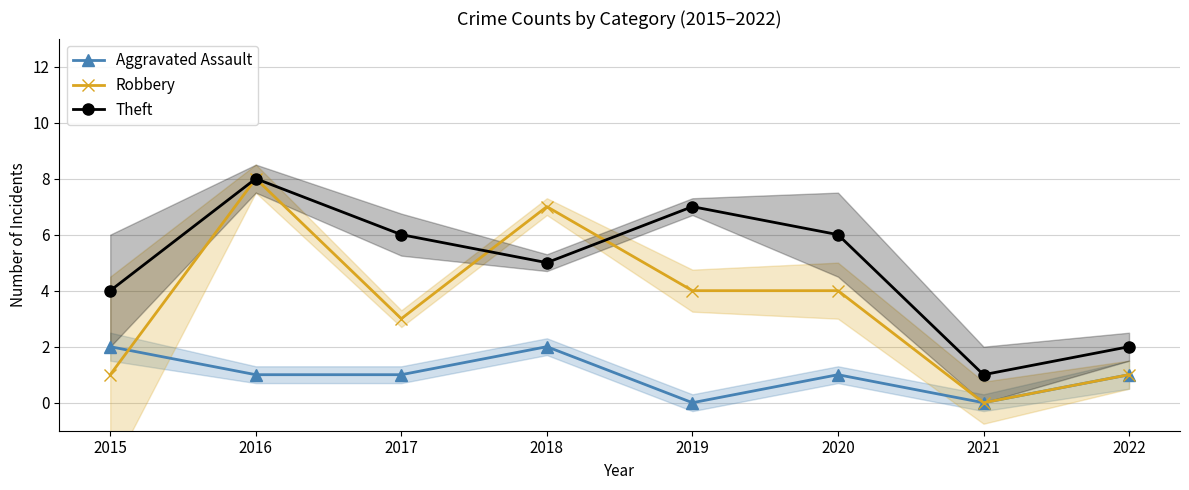

True or false: Aggravated Assault has a value of 1 at 2022.

True